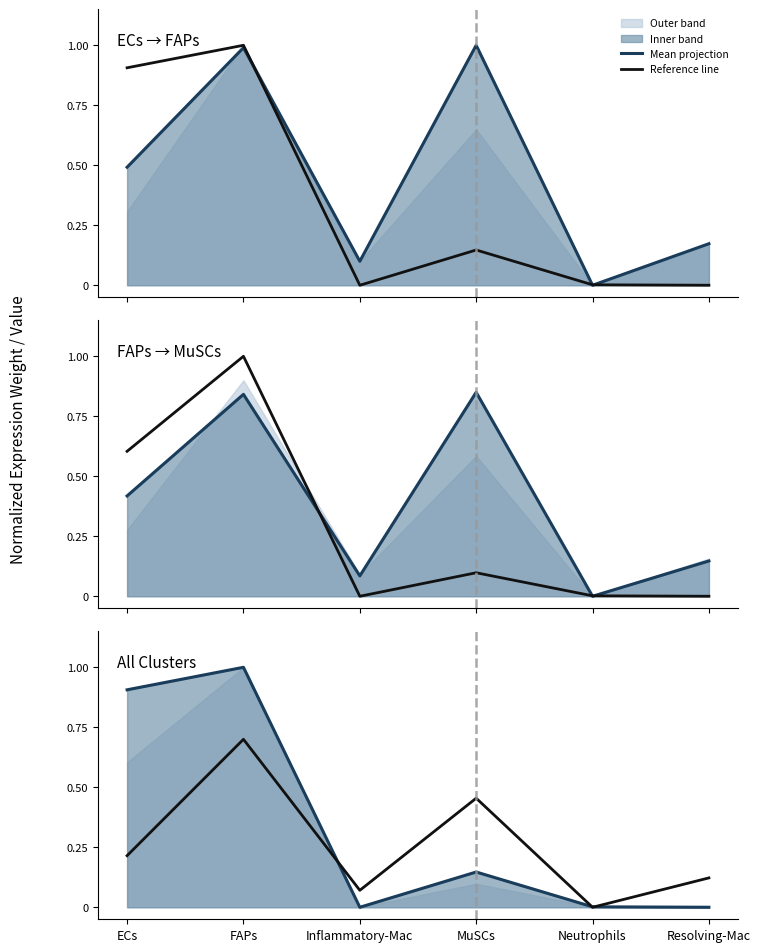

How many interior local valleys does the Reference line series have?

2